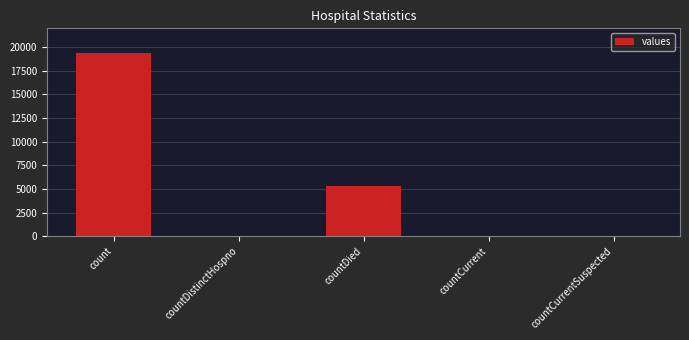

Where does the data first go above 60?

count